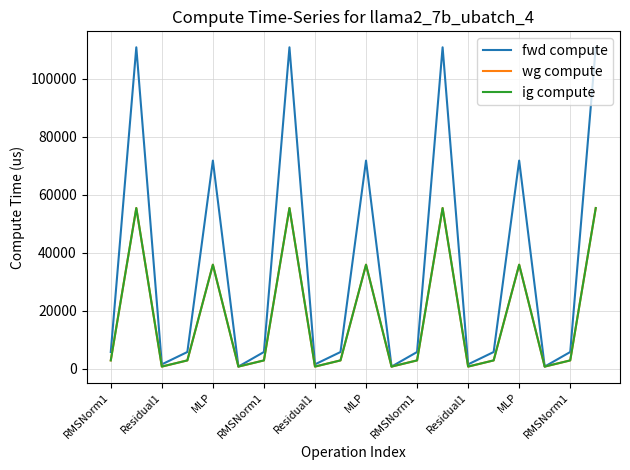

What is the difference between the maximum and minimum values in the wg compute series?

54700.1